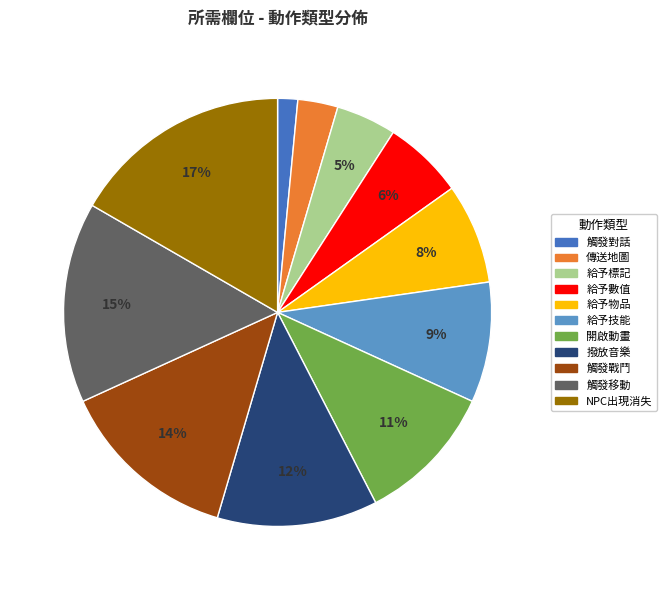

Approximately how many times larger is the value at NPC出現消失 compared to 觸發移動?

1.1